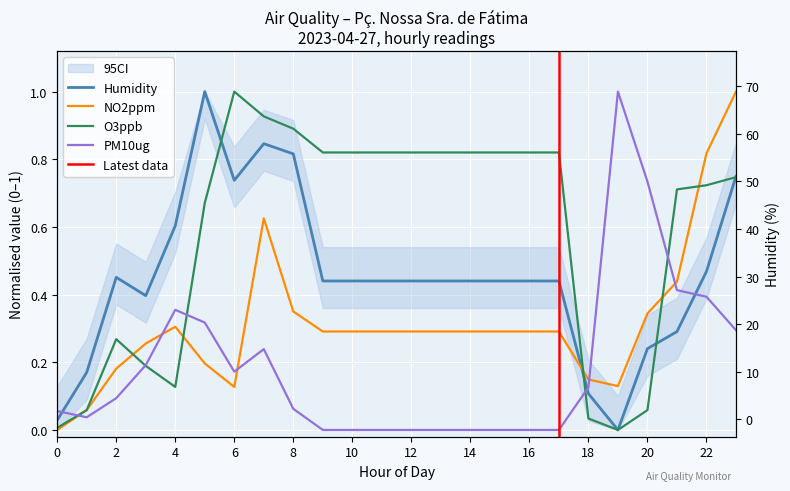

Where is the first local maximum for PM10ug?

4